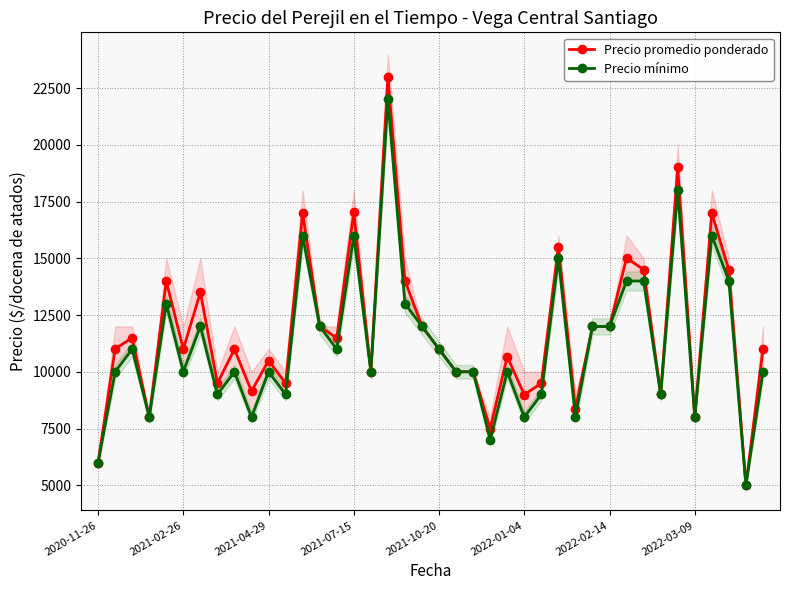

True or false: Precio promedio ponderado has more than 1 interior local peaks.

True